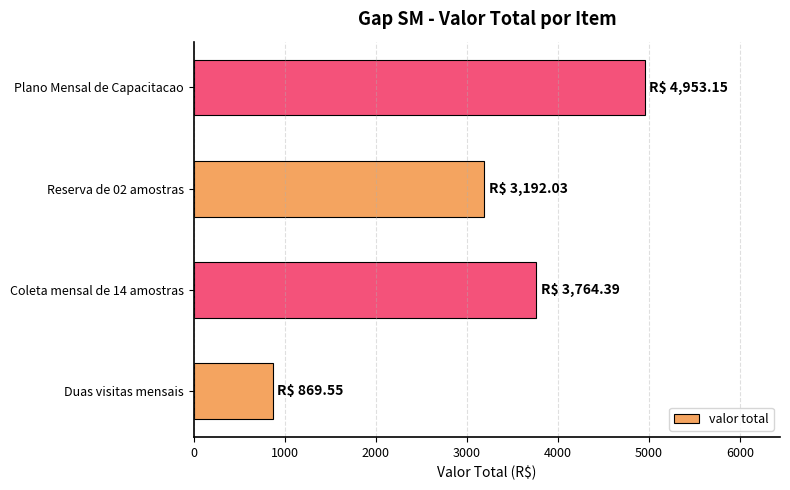

What is the difference between the maximum and minimum values?

4083.6